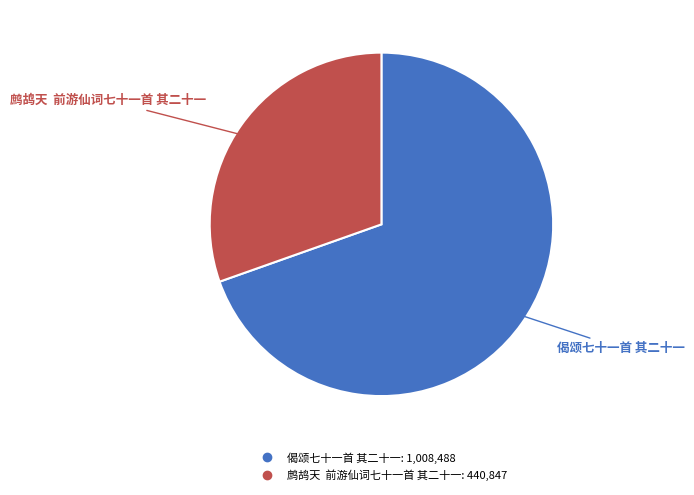

Is it true that 鹧鸪天 前游仙词七十一首 其二十一 is 22% of the pie?

False